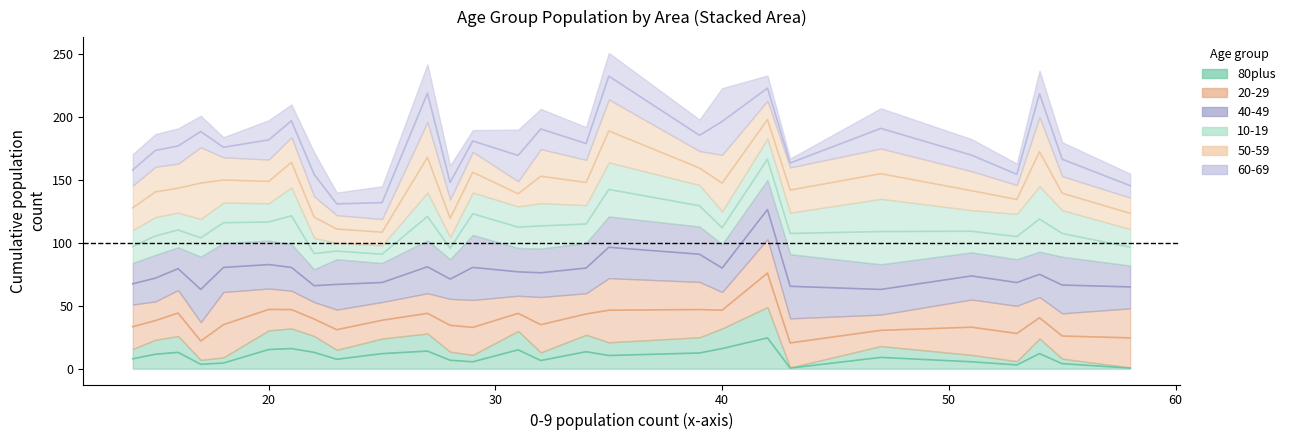

How many series are shown in this chart?

1